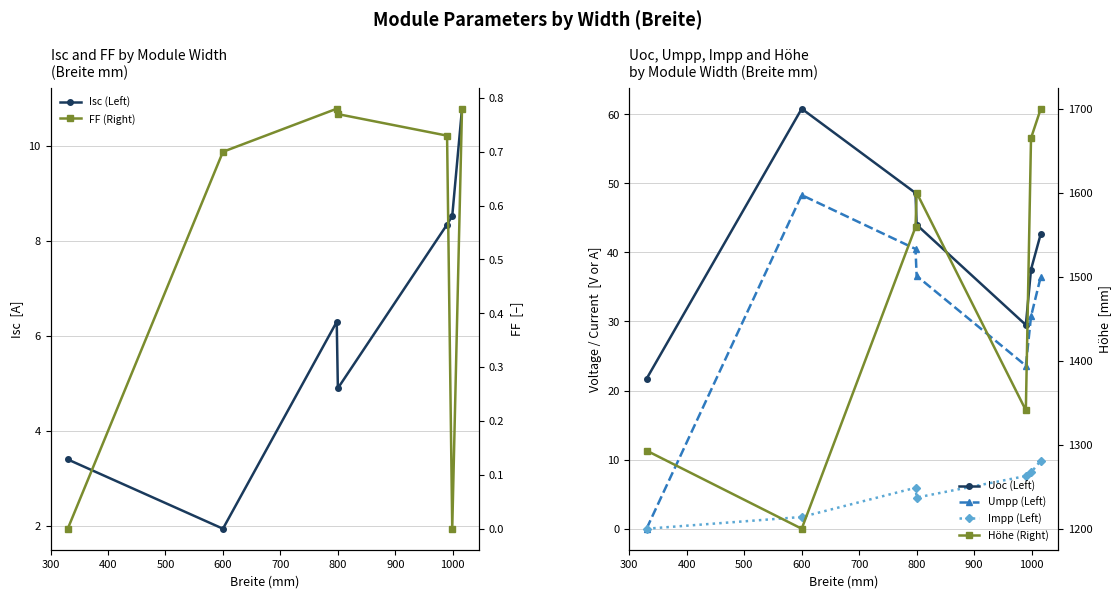

How many values in the Umpp (Left) series exceed 36?

4